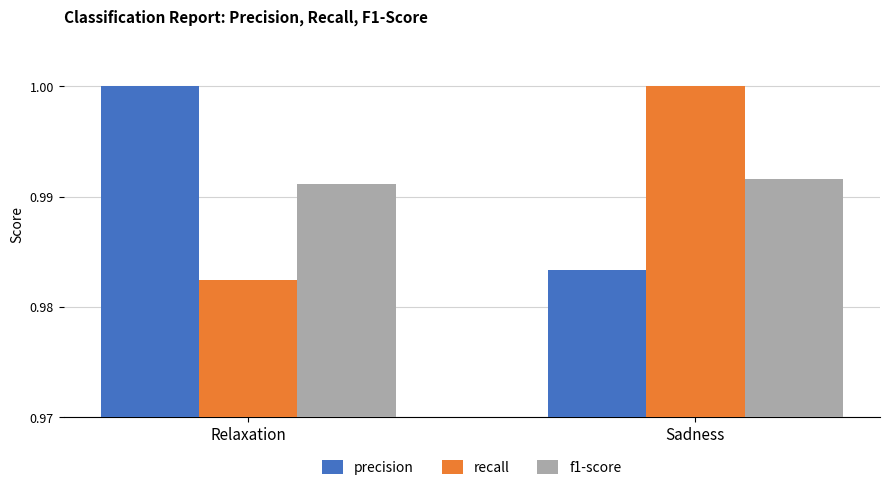

What is the sum of all precision values?

2.0